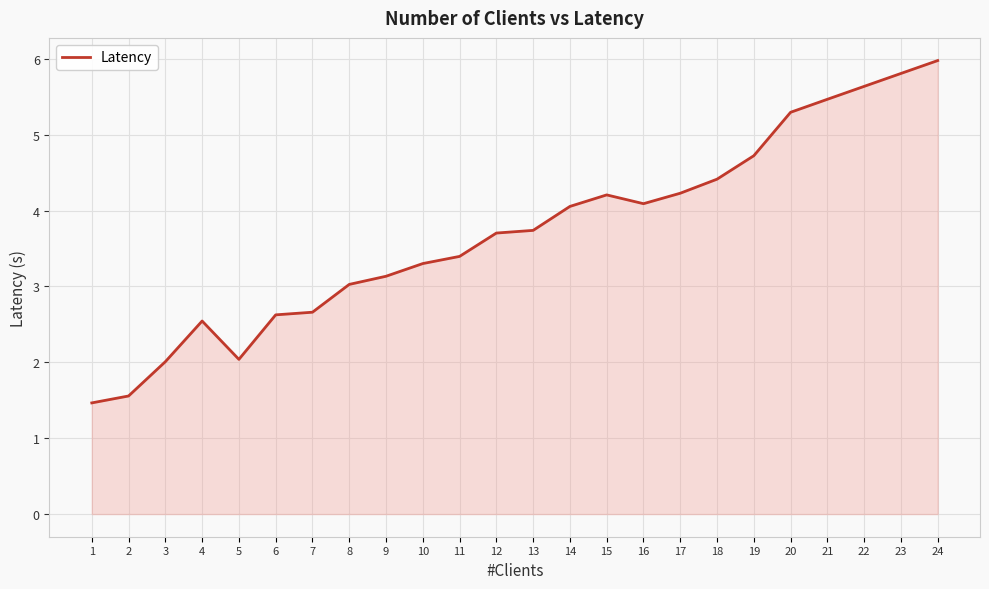

At which label is the value closest to 3?

8